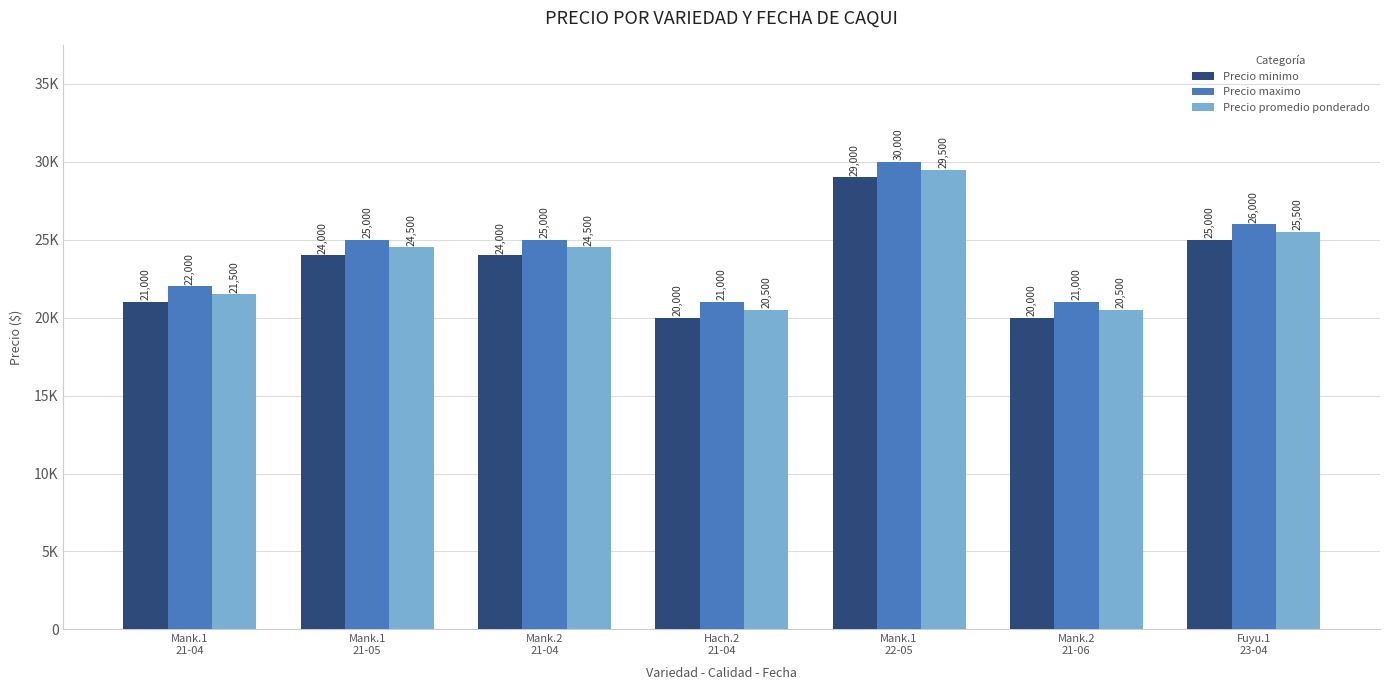

What are all the series names shown in the legend?

Precio minimo, Precio maximo, Precio promedio ponderado